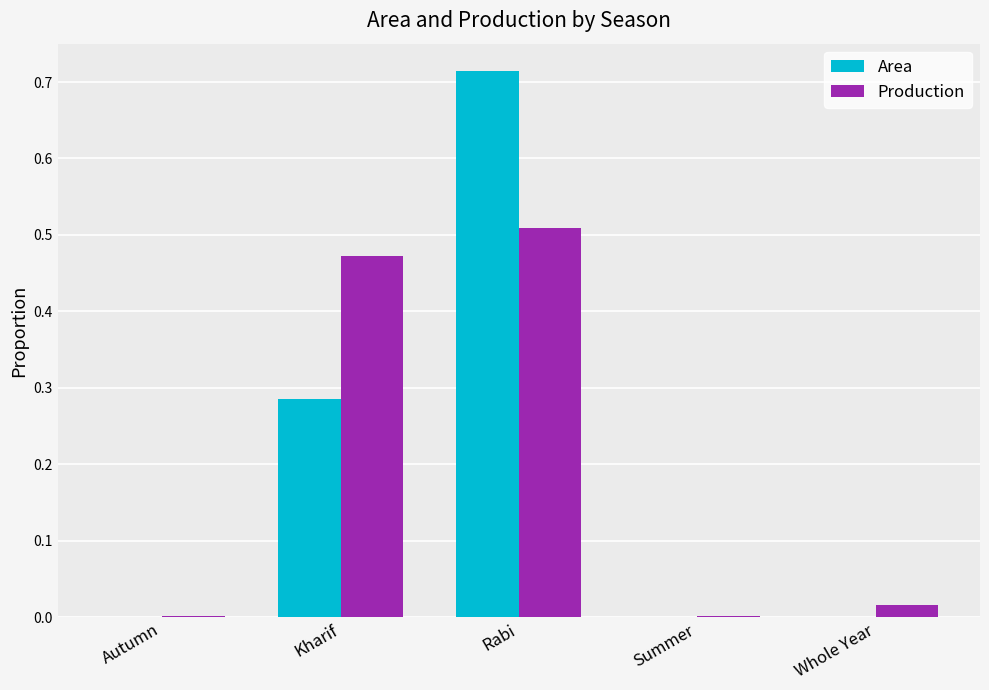

True or false: Production has a value of 0.0 at Summer.

True